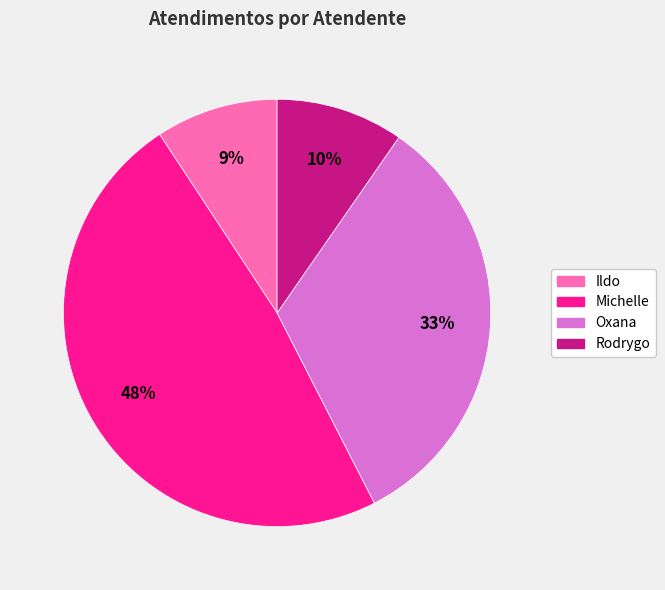

Does any single category account for the majority?

No